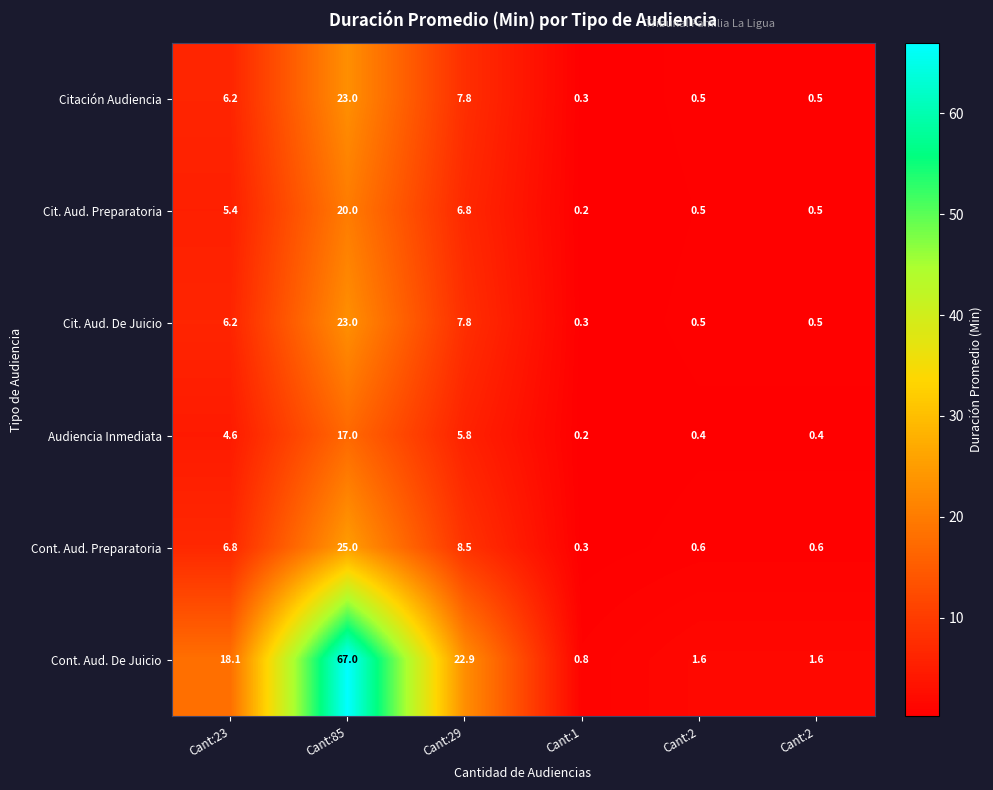

Count the number of categories in the chart.

6